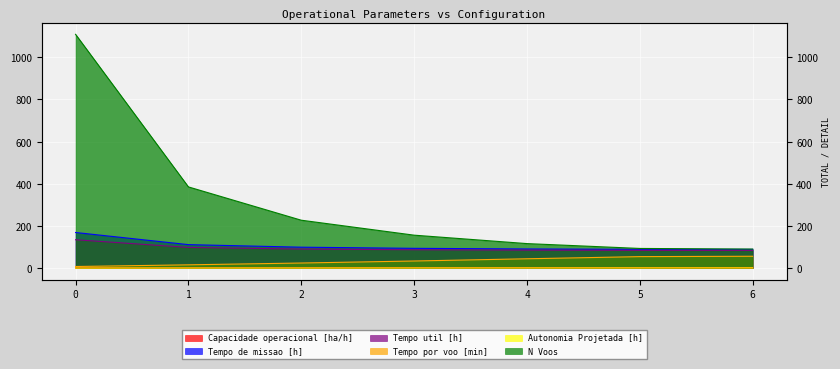

What is the difference between the highest and lowest values at 6?

89.2